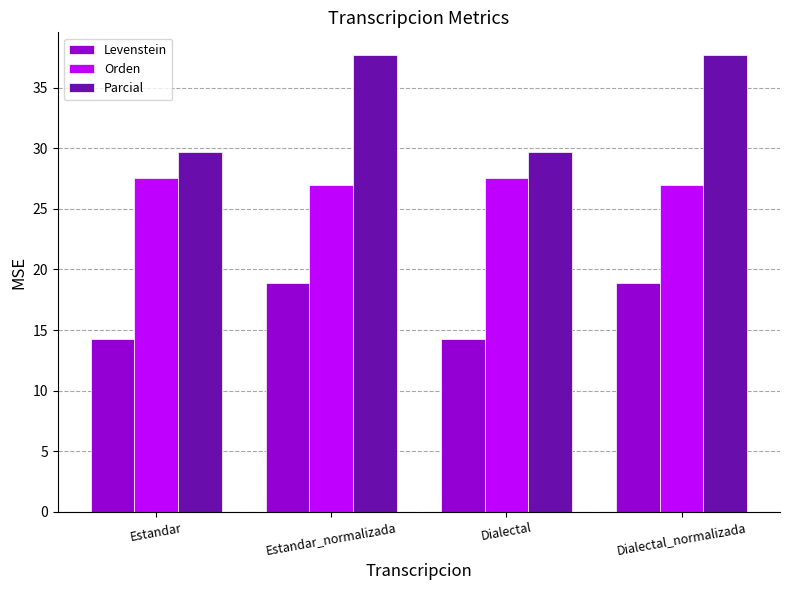

The value of Parcial at Estandar_normalizada is 37.7. True or false?

True